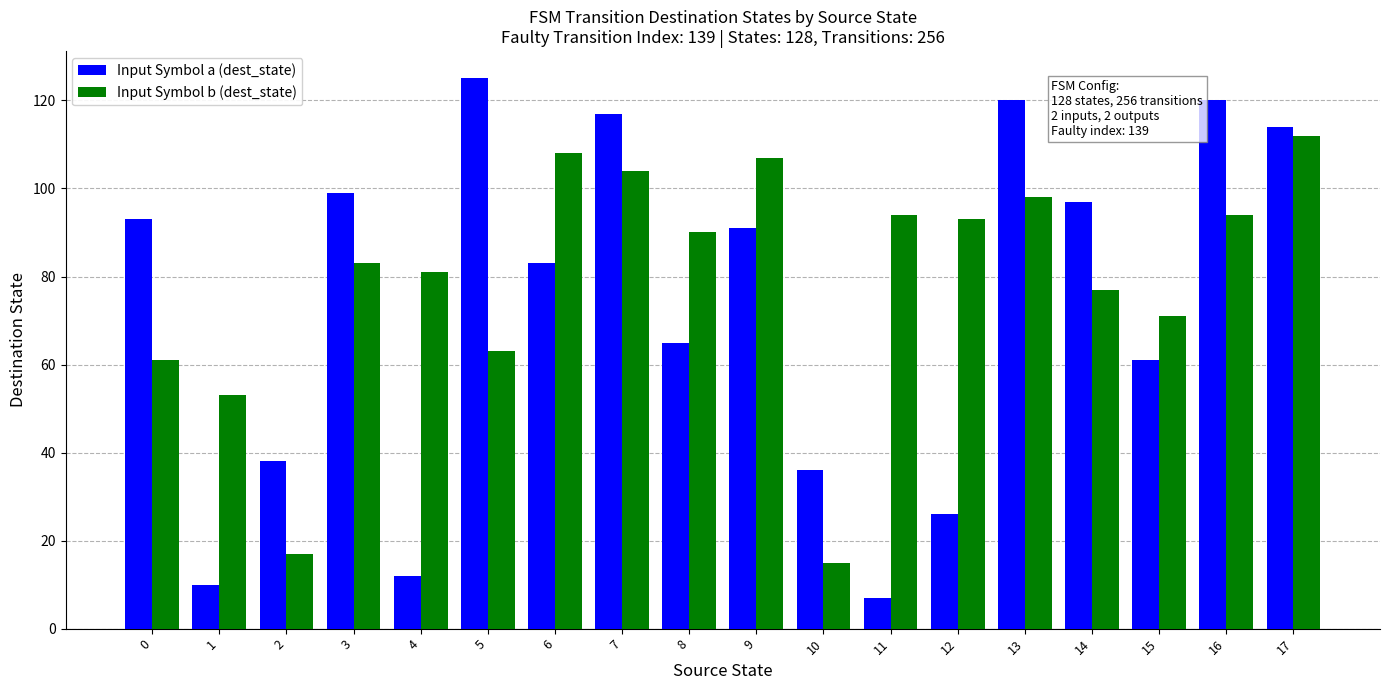

Reading right to left, what are all the values shown in this chart?

Input Symbol a (dest_state): 114	120	61	97	120	26	7	36	91	65	117	83	125	12	99	38	10	93
Input Symbol b (dest_state): 112	94	71	77	98	93	94	15	107	90	104	108	63	81	83	17	53	61